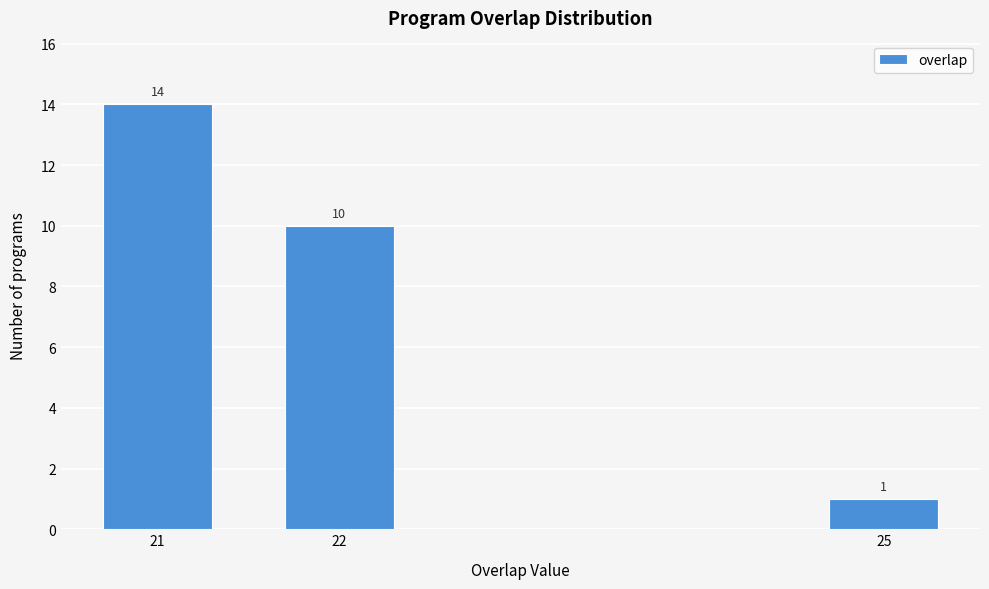

Reading right to left, list all the values displayed in this chart.

1	10	14